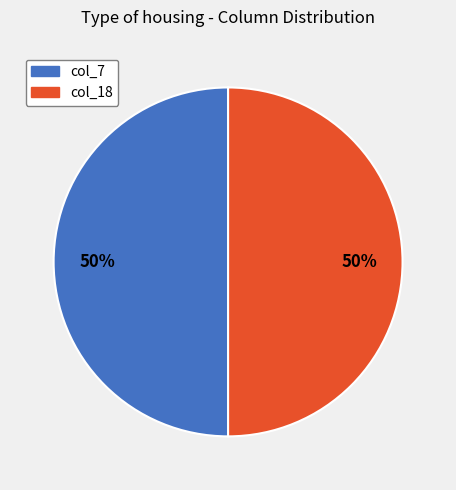

Count the number of slices in the pie.

2